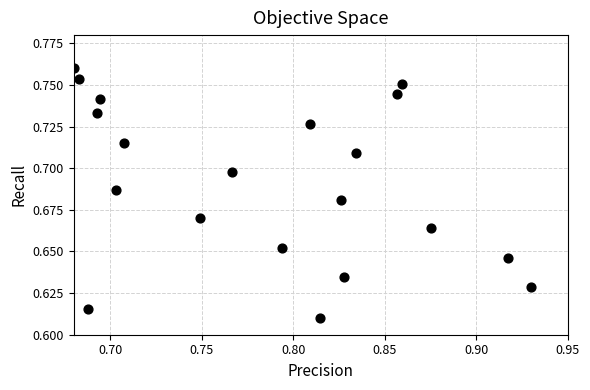

How many data points are displayed?

20